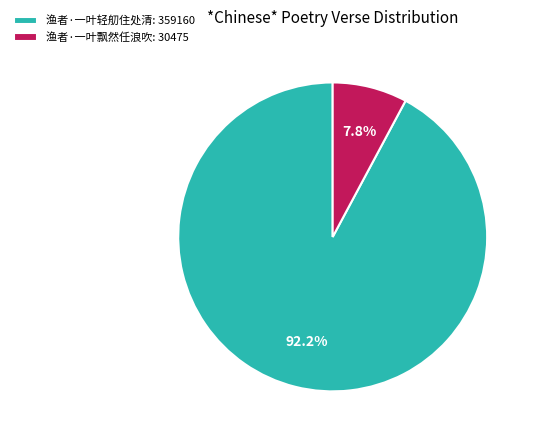

How many segments does this pie chart have?

2